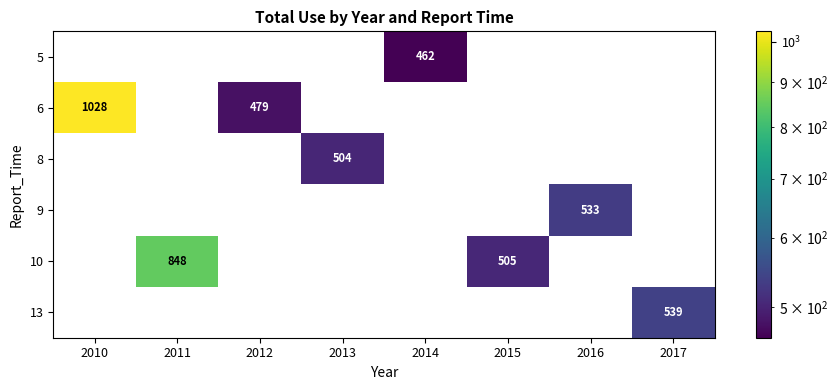

What is the total value across all series at 2017?

539